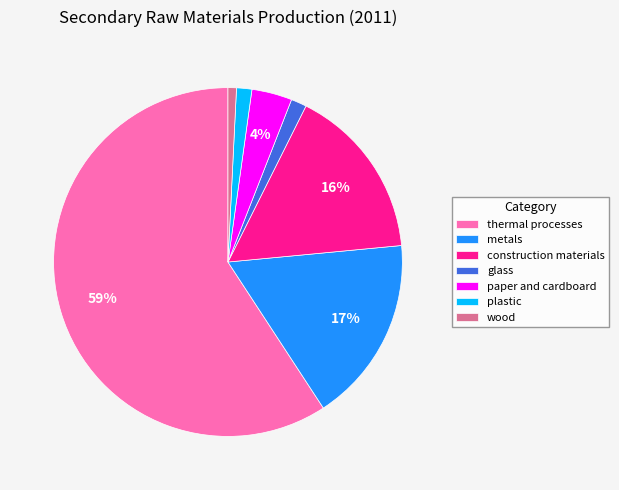

Between construction materials and glass, which is larger?

construction materials